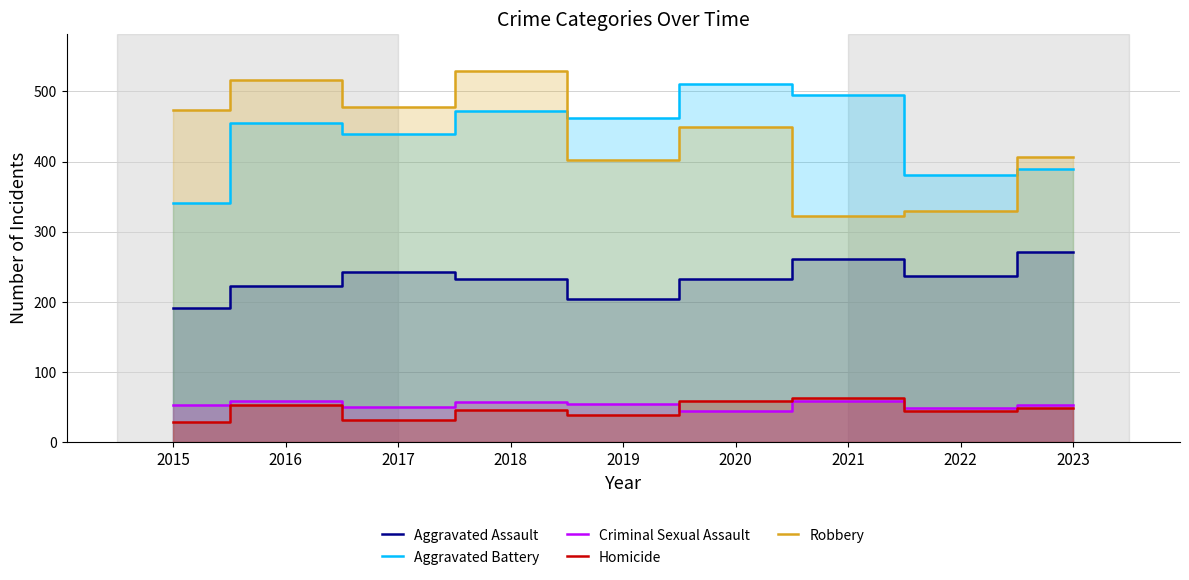

Read the Robbery value at 2018, to the nearest 50.

550